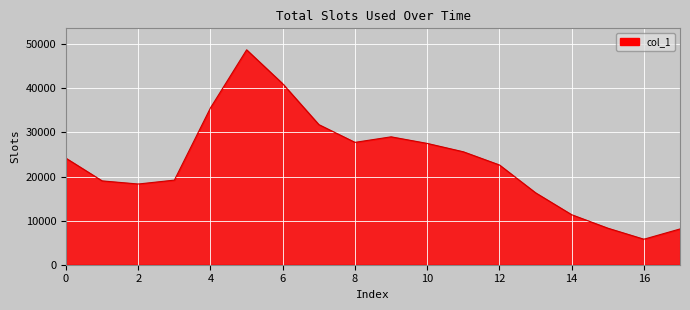

What is the minimum value shown in the chart?

5783